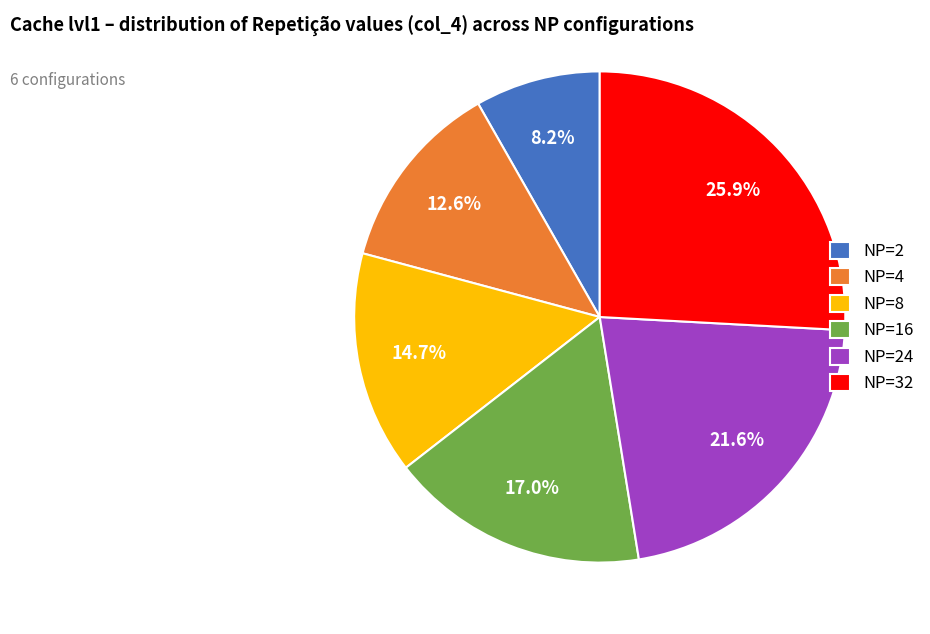

To the nearest percent, what is the difference between the largest and smallest slice percentages?

18%